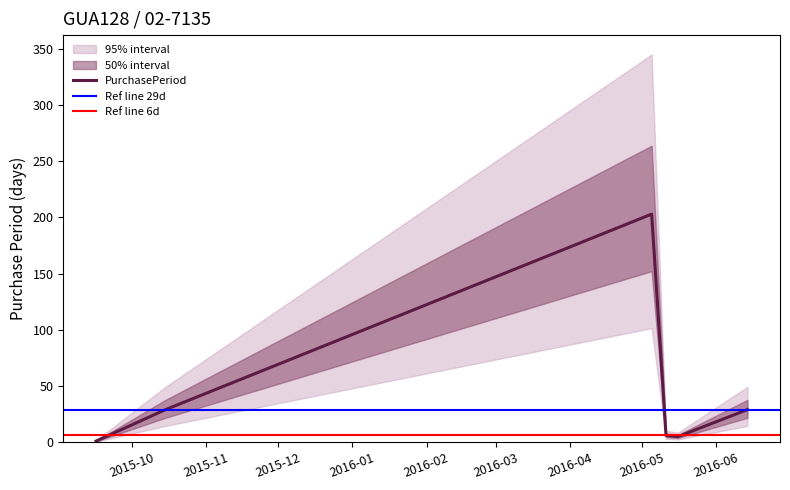

What is the sum of all values?

273